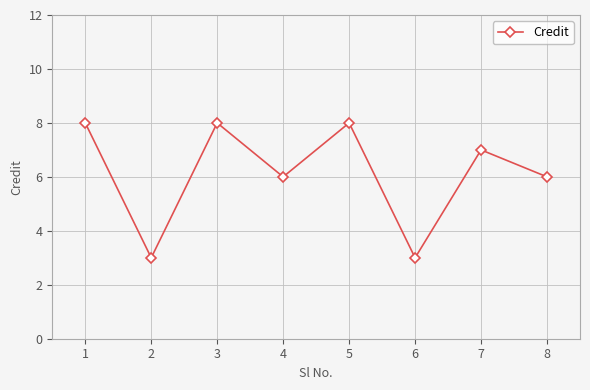

What is the change in value from 4 to 6?

-3